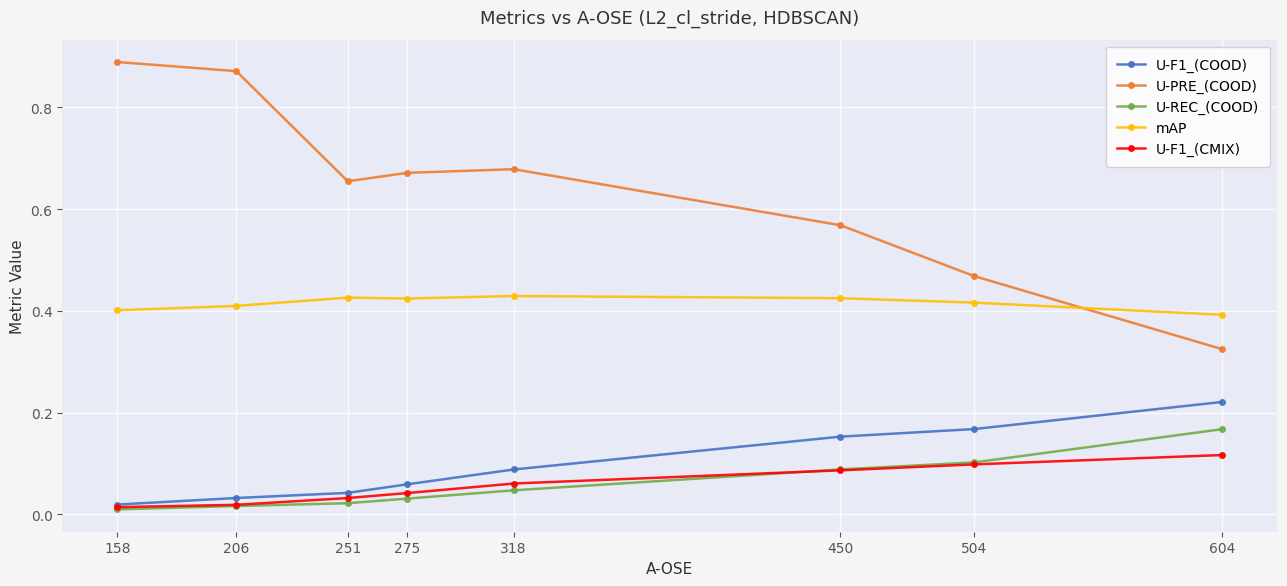

True or false: U-F1_(CMIX) and mAP intersect in this chart.

False